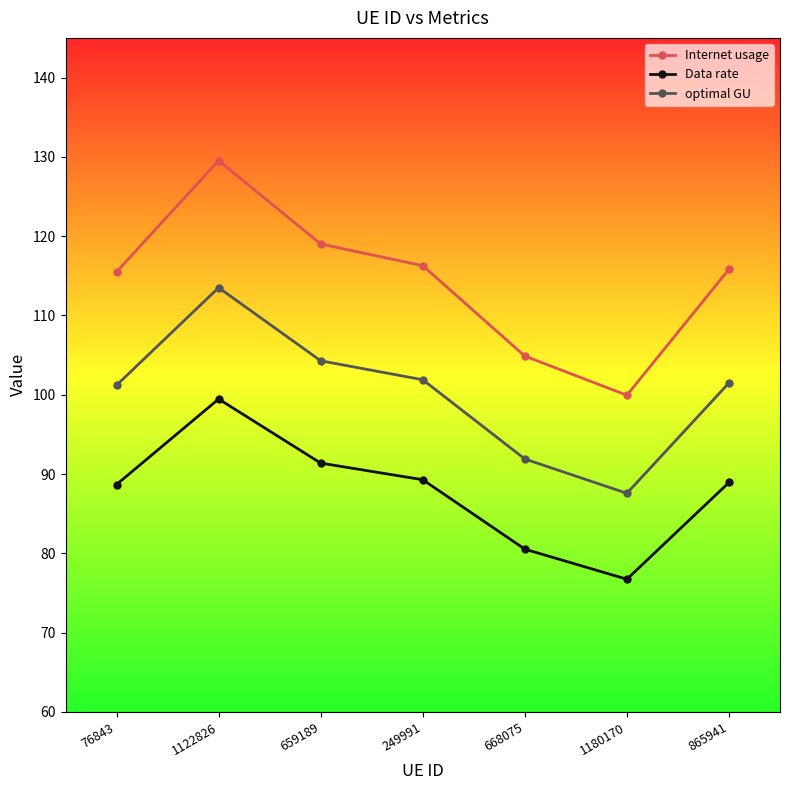

Rank the series by their average value, from lowest to highest.

Data rate, optimal GU, Internet usage